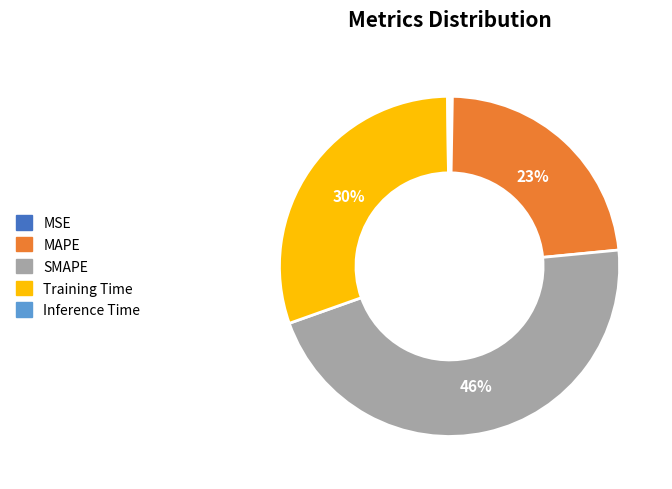

To the nearest percent, what portion does MAPE represent?

23%